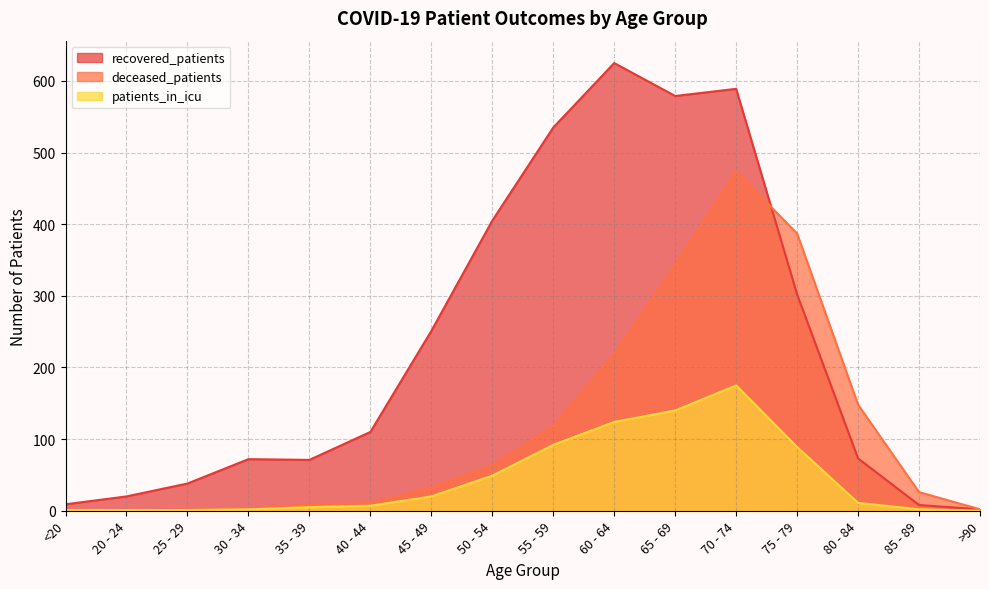

What is the value of the deceased_patients point at the 11th from the left?

343